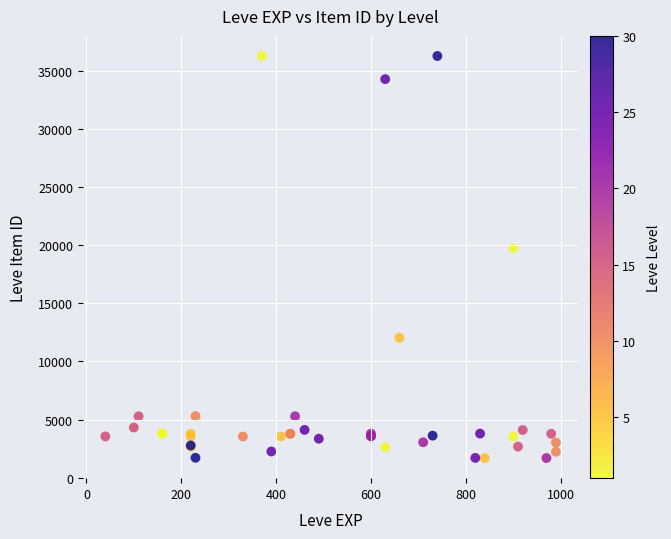

What Y value in the scatter plot is closest to 18967?

19744